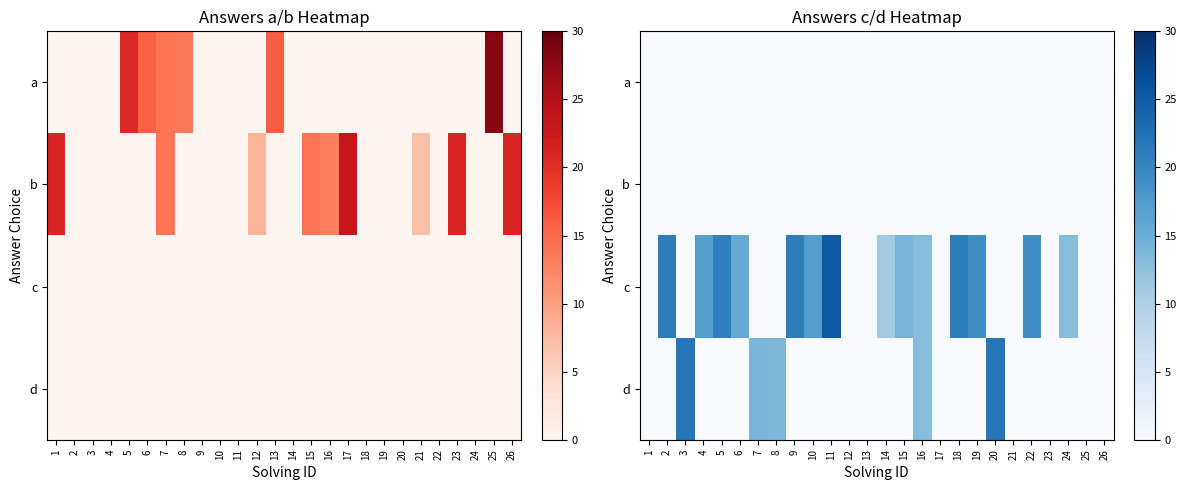

The c series shows 0.0 at 21. True or false?

True